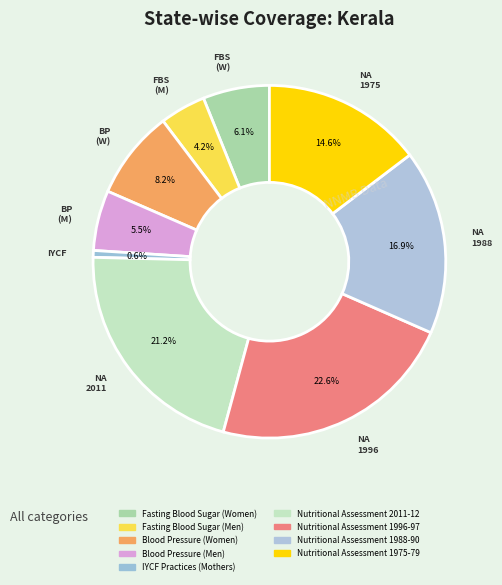

To the nearest percent, what is the difference between the largest and smallest slice percentages?

22%